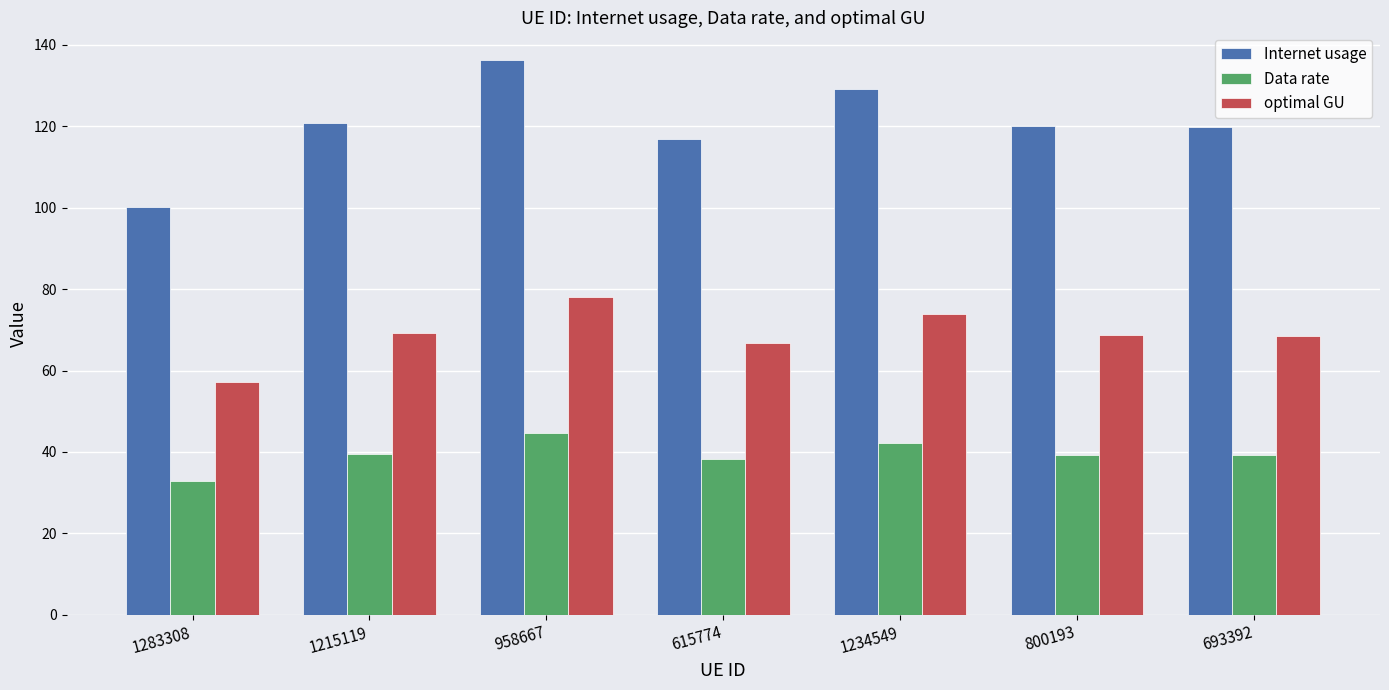

What is the value of the Data rate bar at the 7th from the left?

39.2